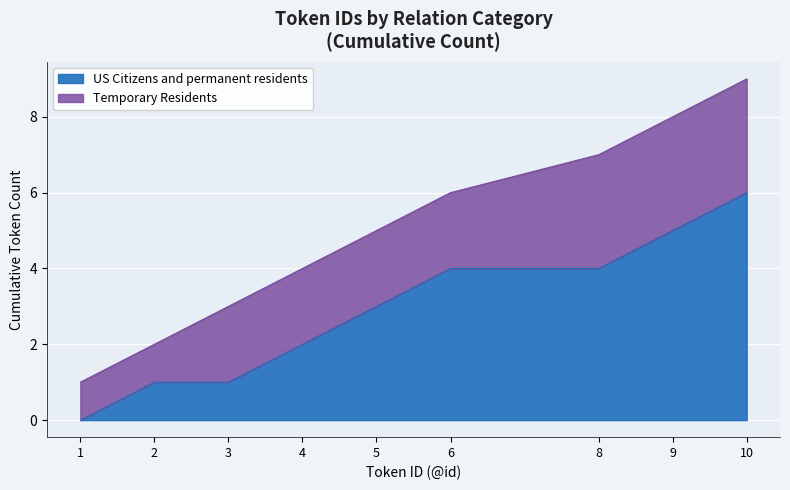

What are all the series names shown in the legend?

US Citizens and permanent residents, Temporary Residents